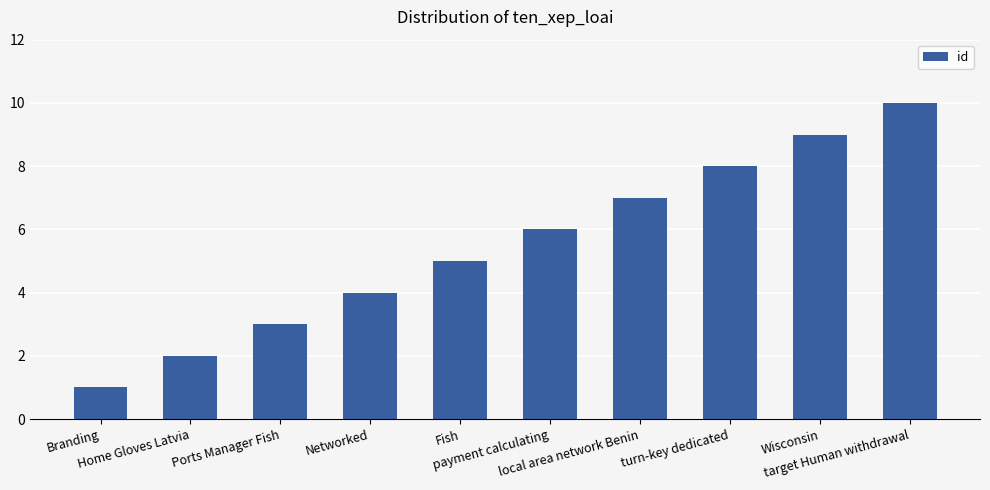

Is it true that the value at Wisconsin is 14?

False